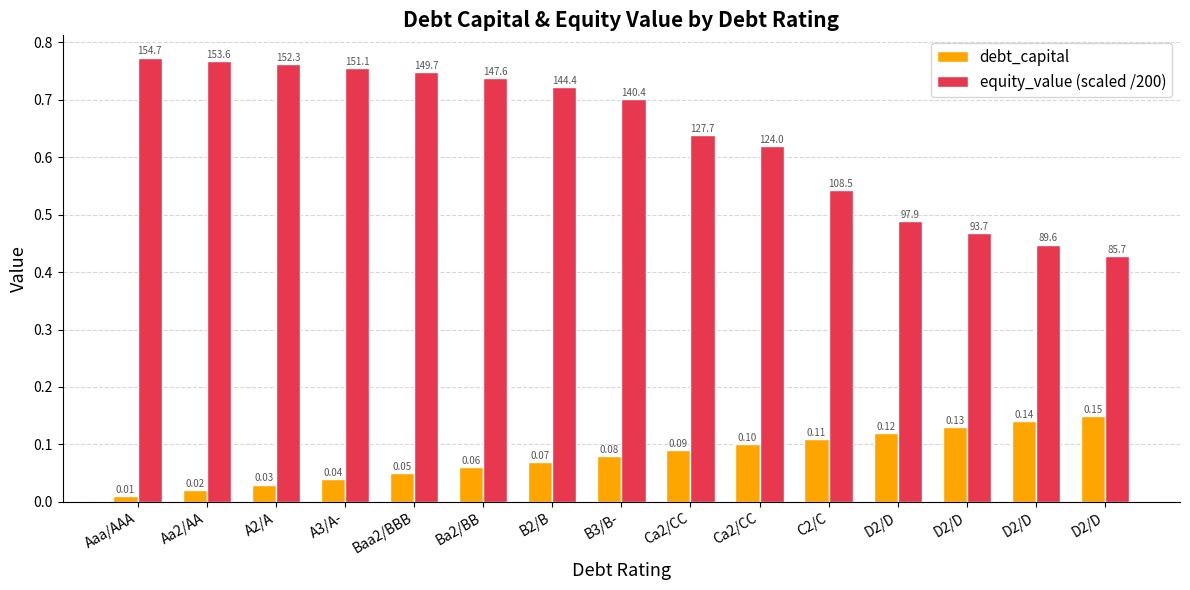

Count the number of data series in this chart.

2